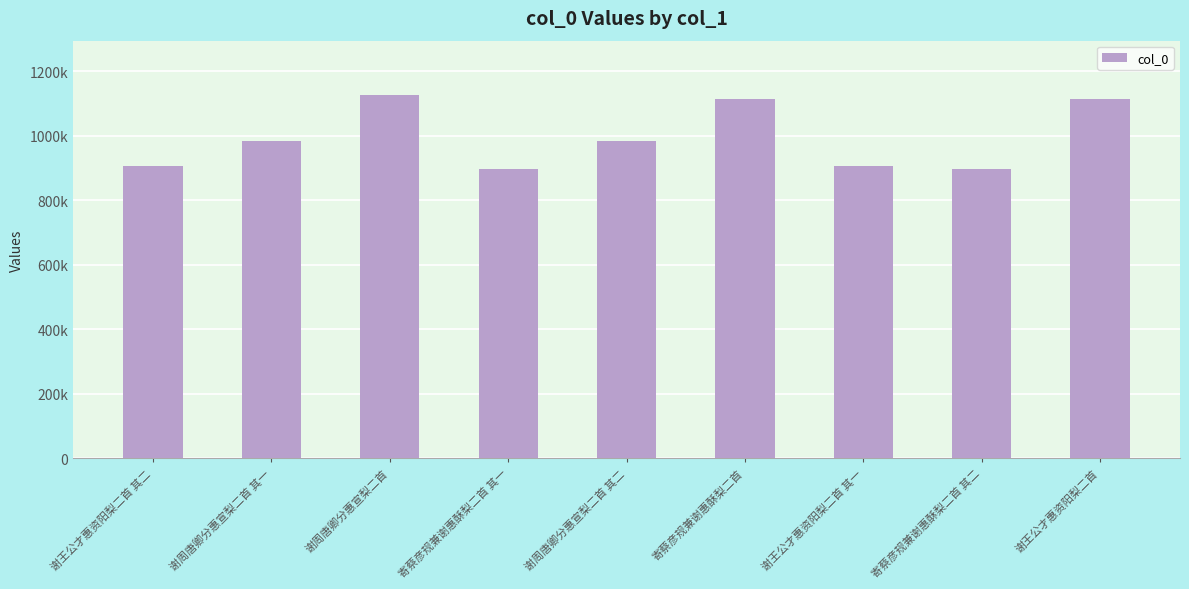

What position from the left is 谢王公才惠资阳梨二首 其二?

1